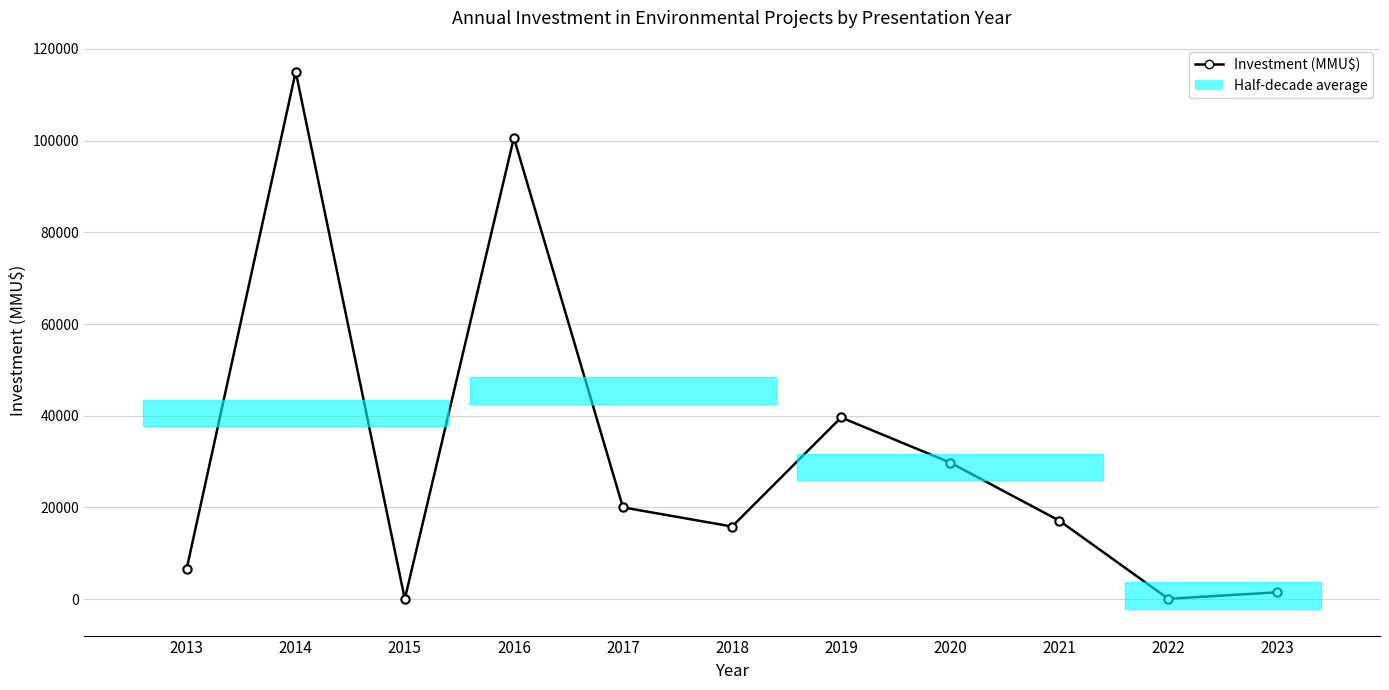

How many data points are above 17100?

5